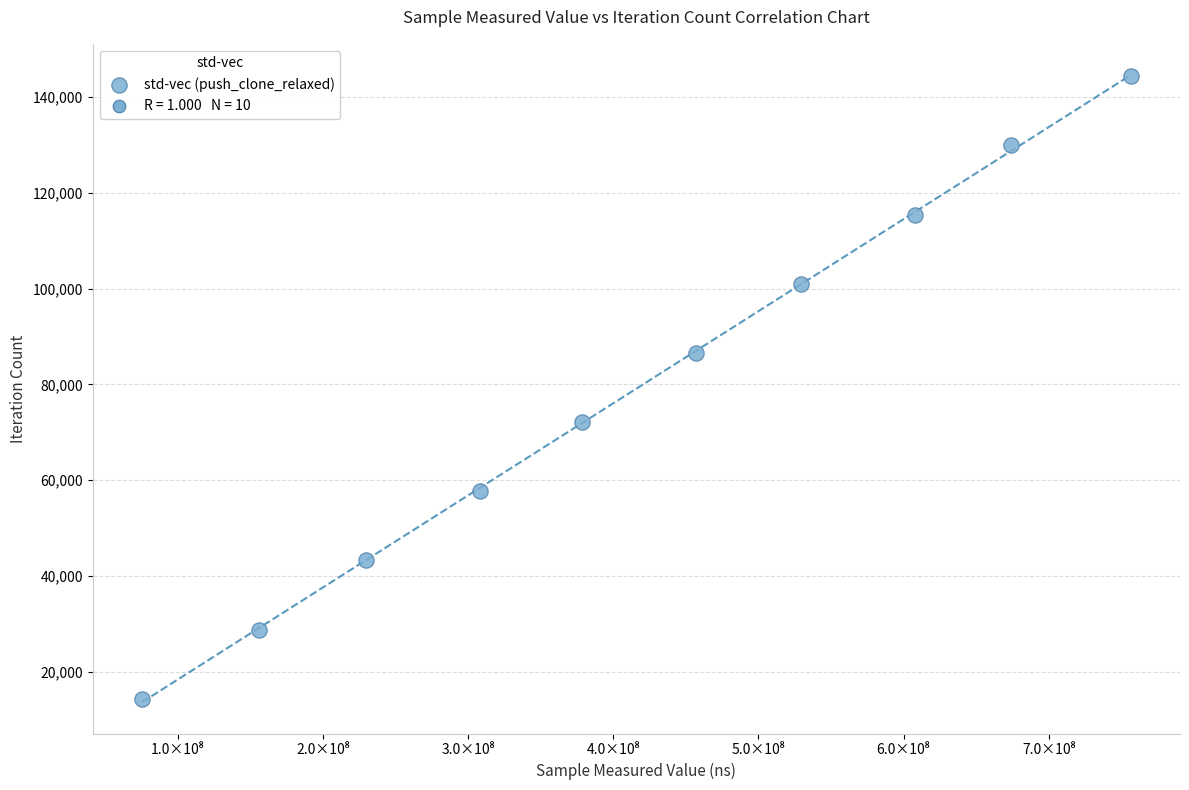

What is the range of X values (max minus min)?

681059385